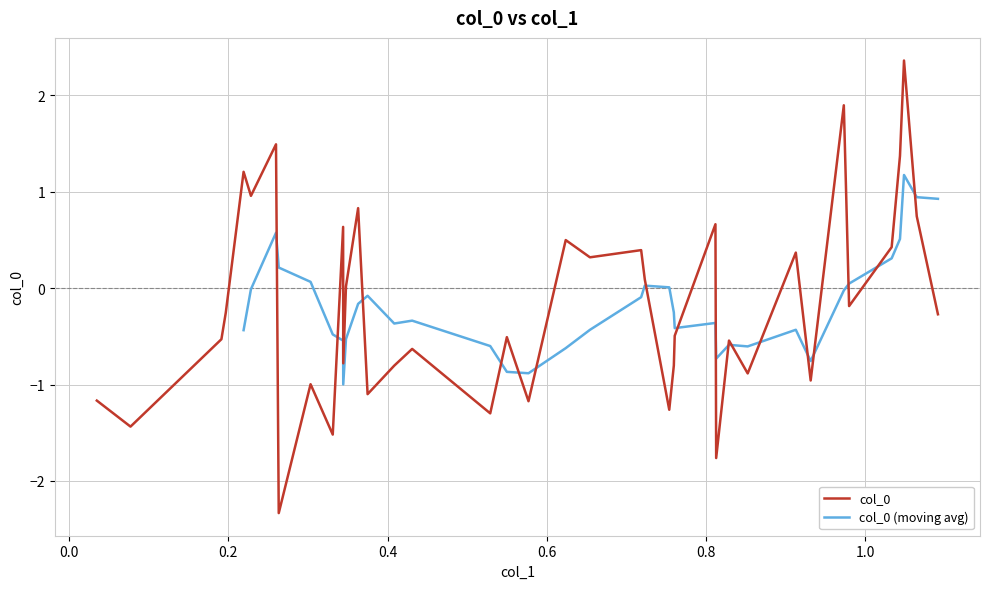

How many positive values are there?

17